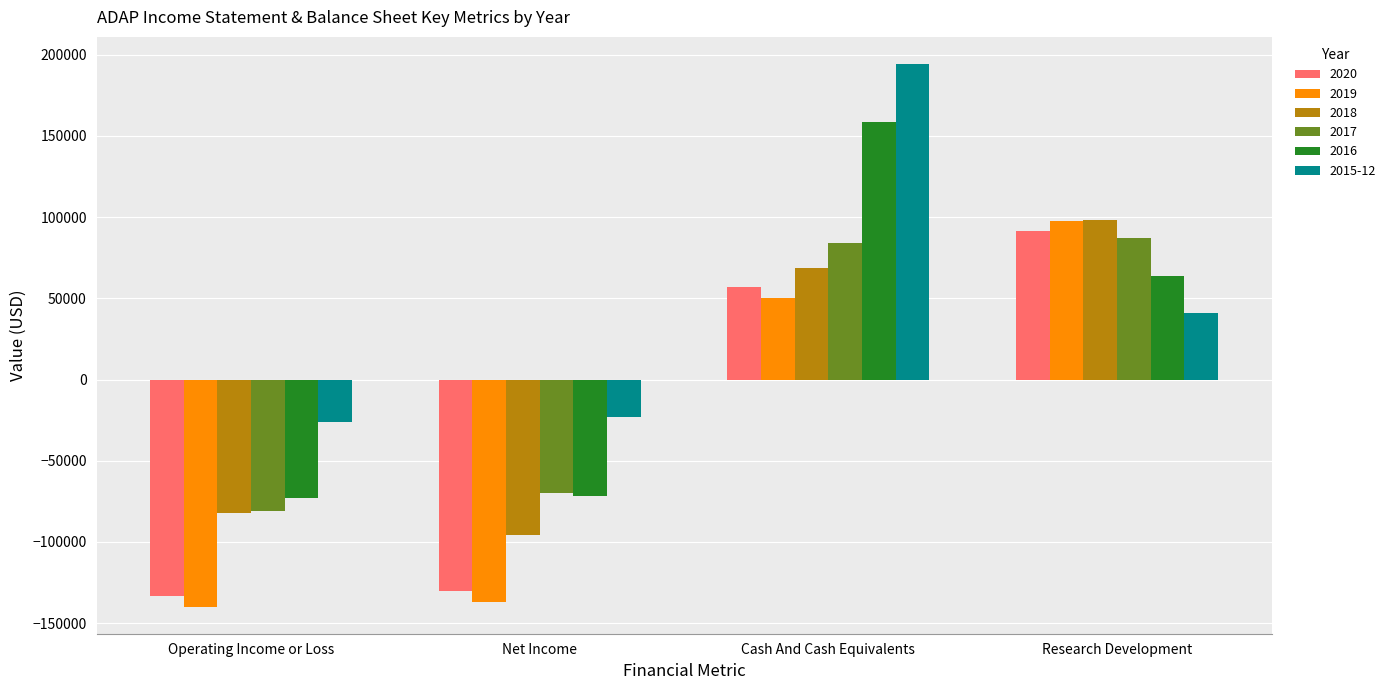

What is the difference between the 2018 values at Research Development and Net Income?

193800